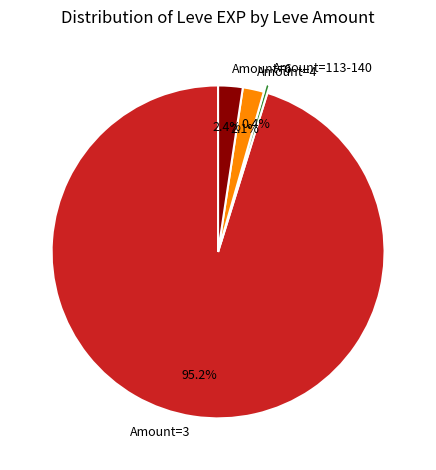

Which category has the biggest portion of the pie?

Amount=3